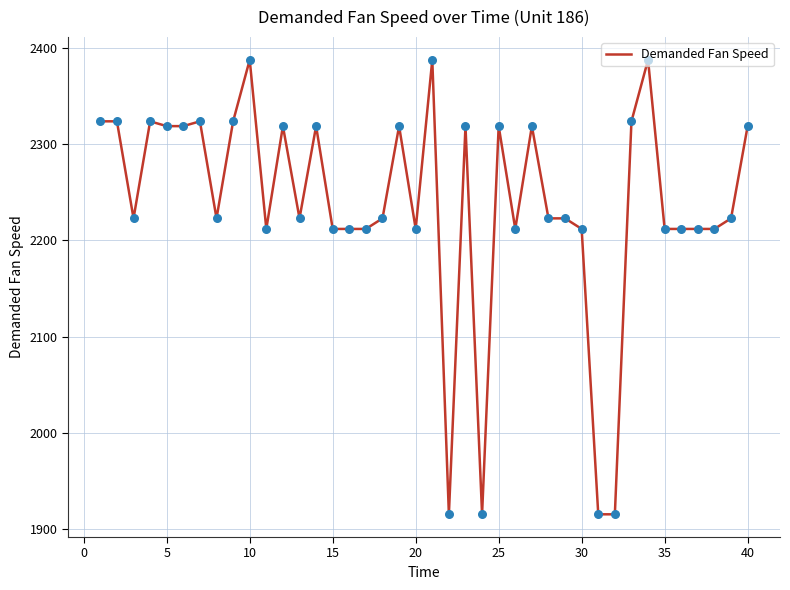

What is the difference between the maximum and minimum values?

473